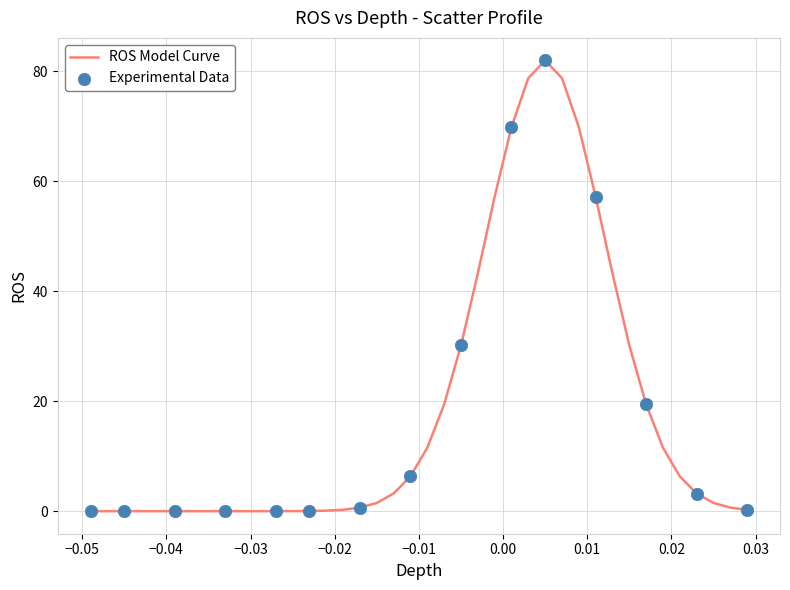

What is the difference between the maximum and minimum values?

82.0